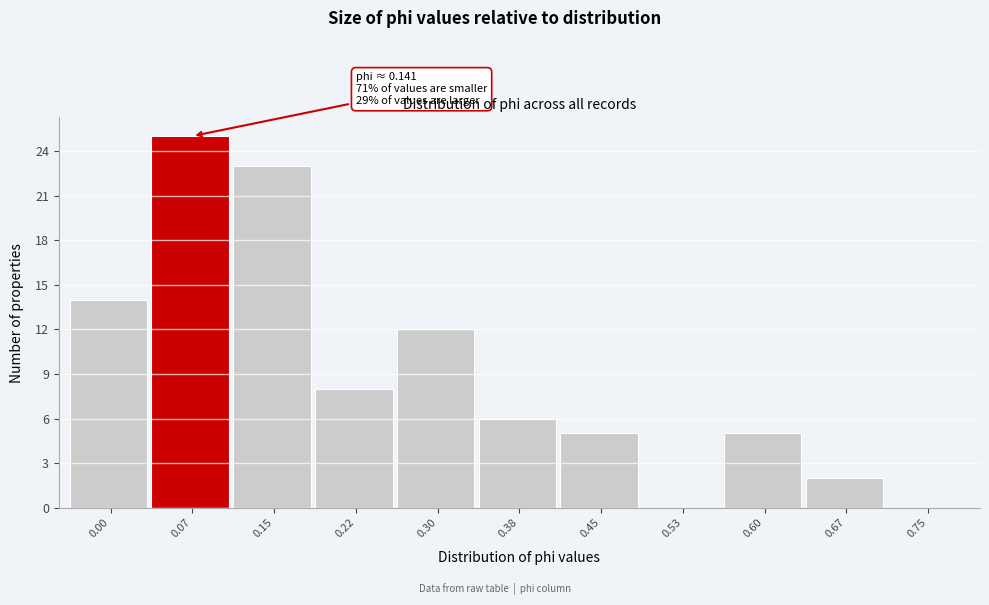

Reading right to left, list all the values displayed in this chart.

0.75=0	0.67=2	0.60=5	0.53=0	0.45=5	0.38=6	0.30=12	0.22=8	0.15=23	0.07=25	0.00=14